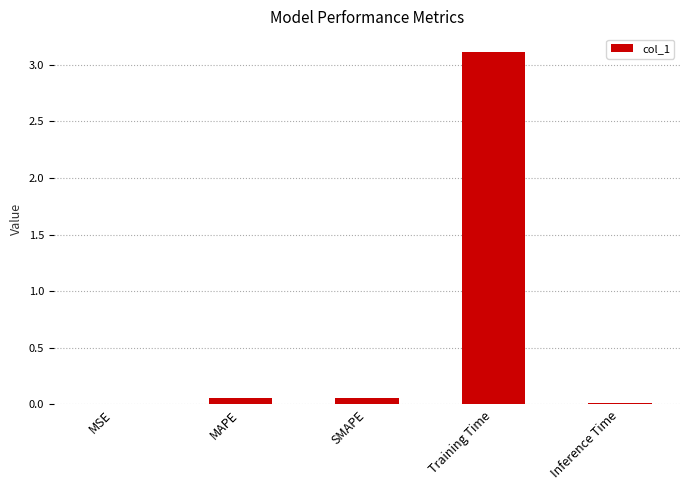

What is the greatest value displayed?

3.1